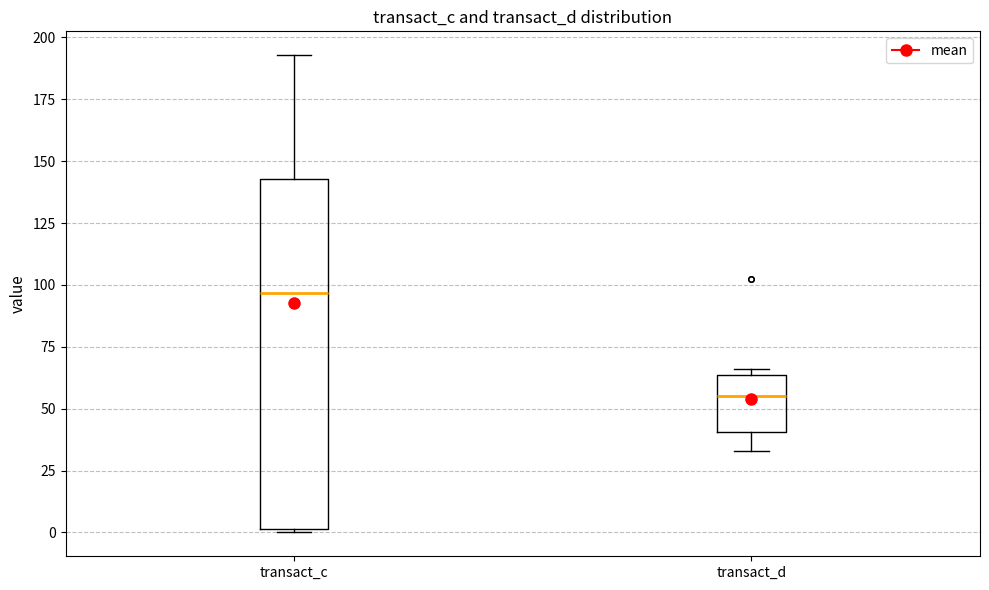

Reading left to right, read every box against the y-axis: the position of its median line, the range the box covers, and the ends of its whiskers. The values are not printed on the chart, so give them approximately, as read against the axis.

transact_c: median 95, box 0 to 145, whiskers 0 to 195
transact_d: median 55, box 40 to 65, whiskers 35 to 65 (just above the box's upper edge)